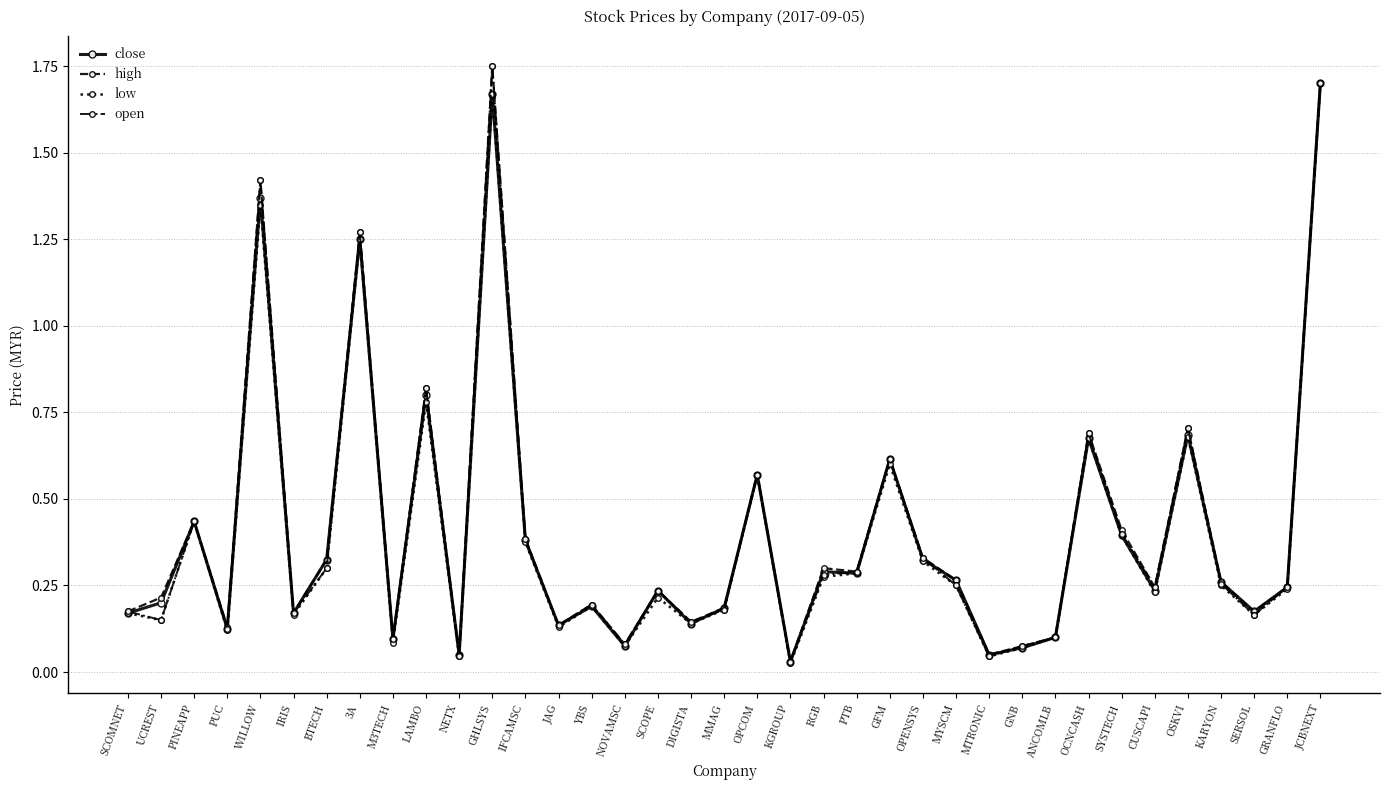

What is the label of the 36th point from the right?

UCREST